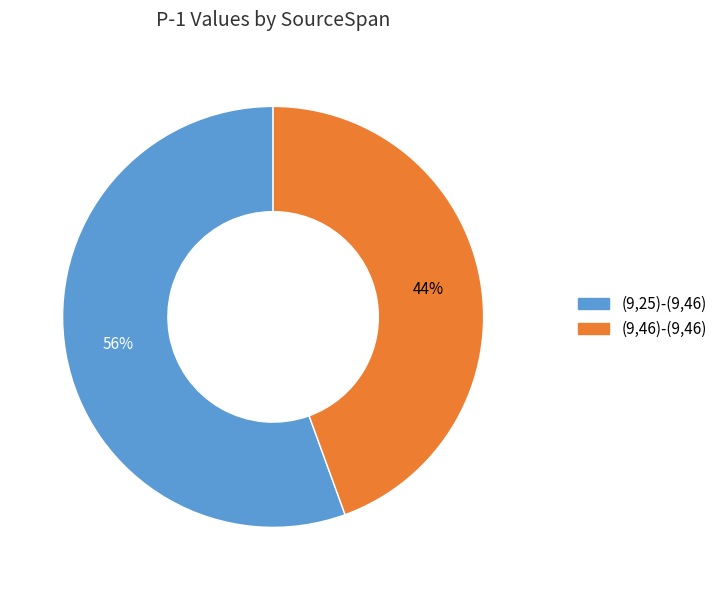

Combined, do (9,46)-(9,46) and (9,25)-(9,46) account for over 50%?

Yes